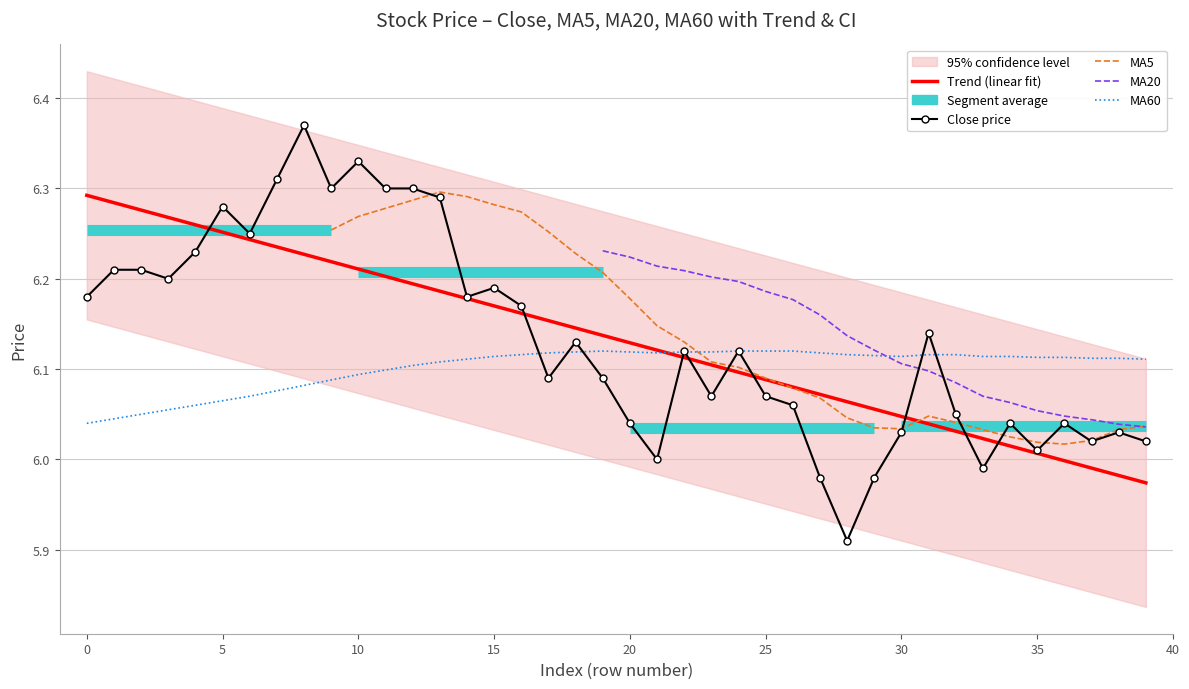

After their last crossing, which series has the higher values: close or MA60?

MA60